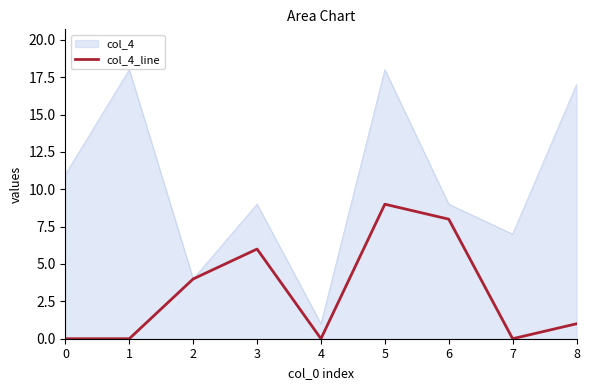

How many series are shown in this chart?

2